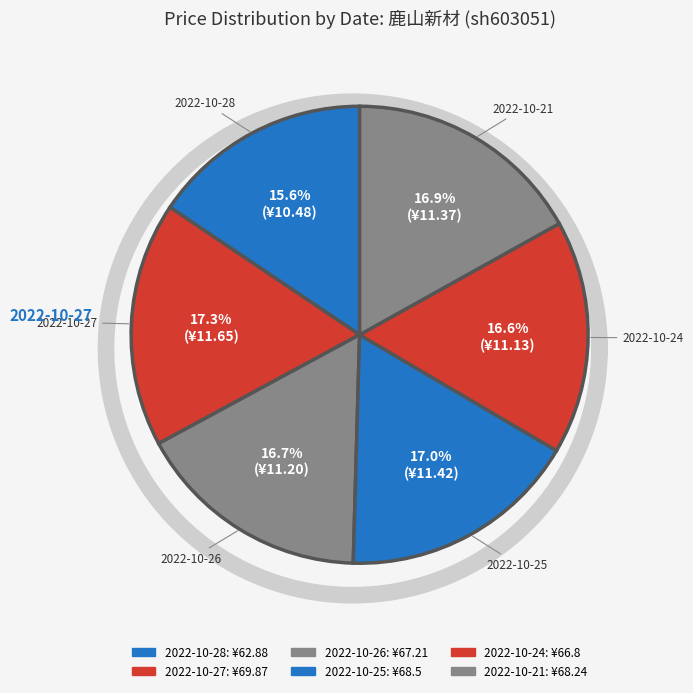

The 2022-10-28 slice represents 16% of the pie. True or false?

True